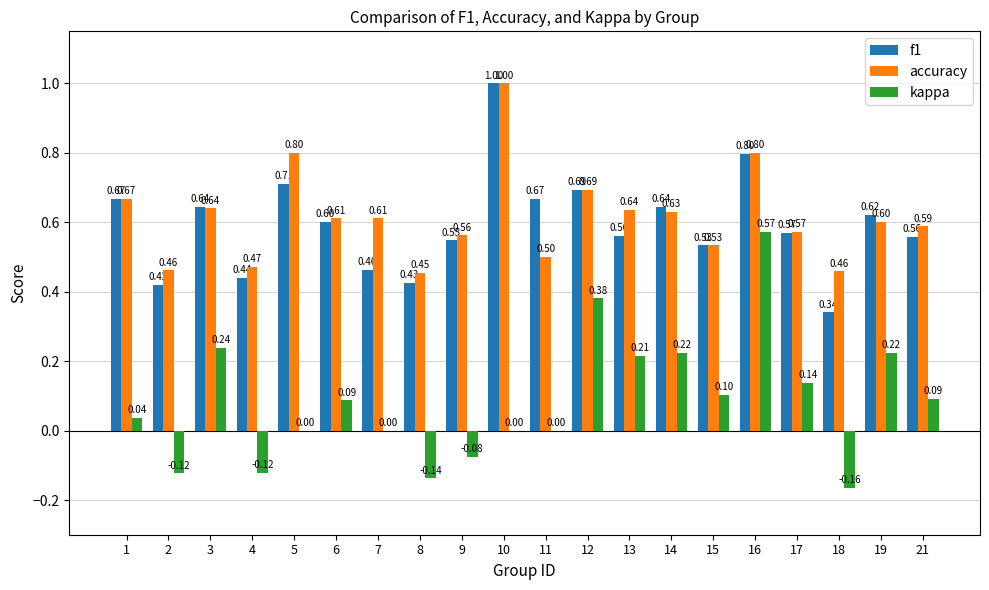

The value of accuracy at 14 is 0.6. True or false?

True